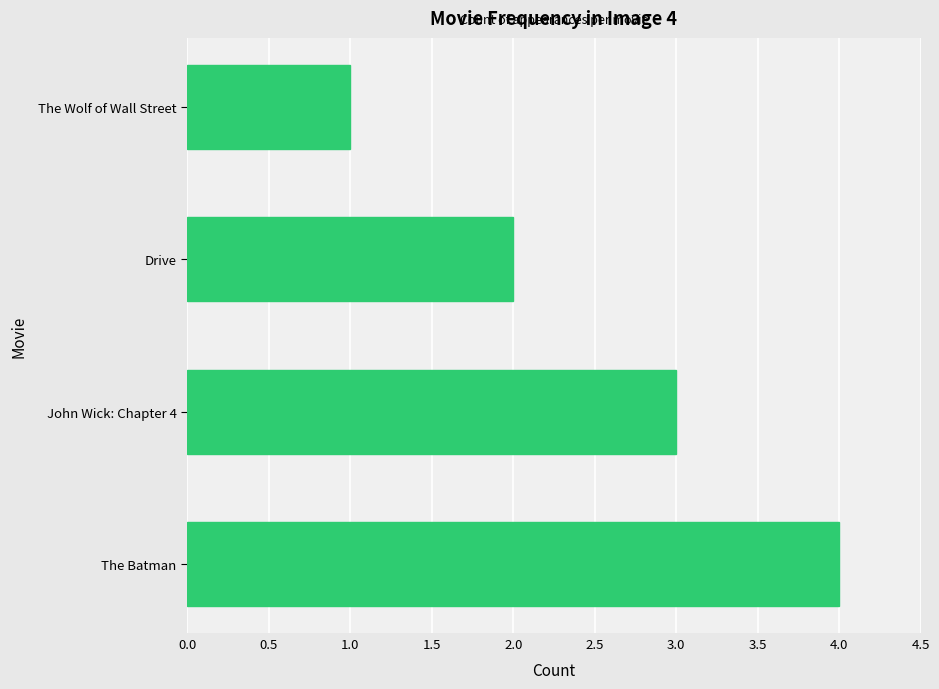

List the labels in order of value, largest first.

The Batman, John Wick: Chapter 4, Drive, The Wolf of Wall Street